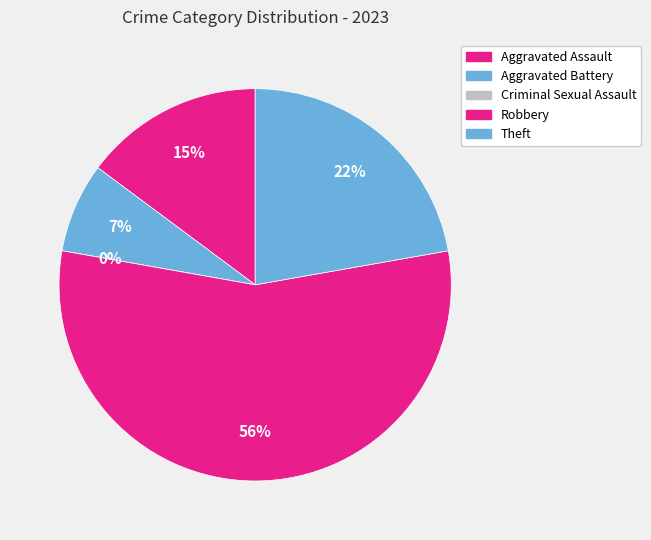

To the nearest percent, what is the combined percentage of Aggravated Assault and Robbery?

70%